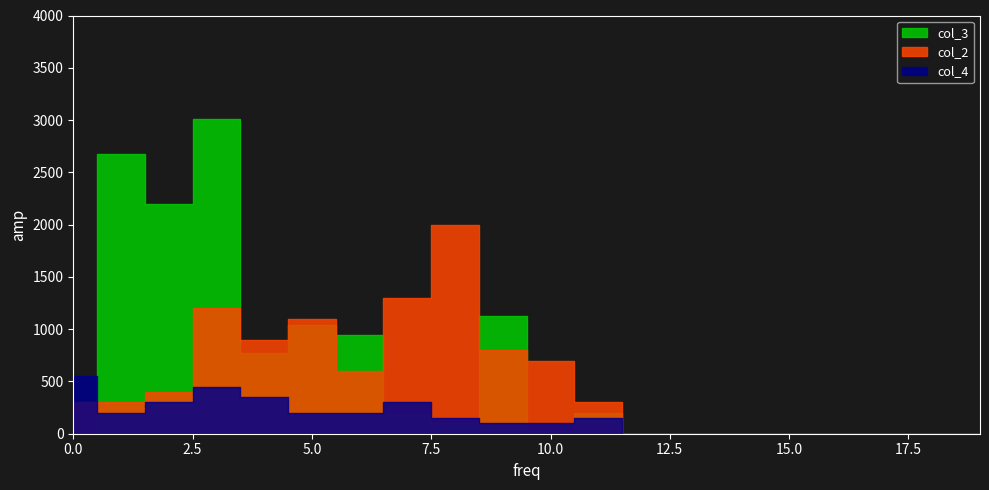

The value of col_4 at 2 is 1. True or false?

False